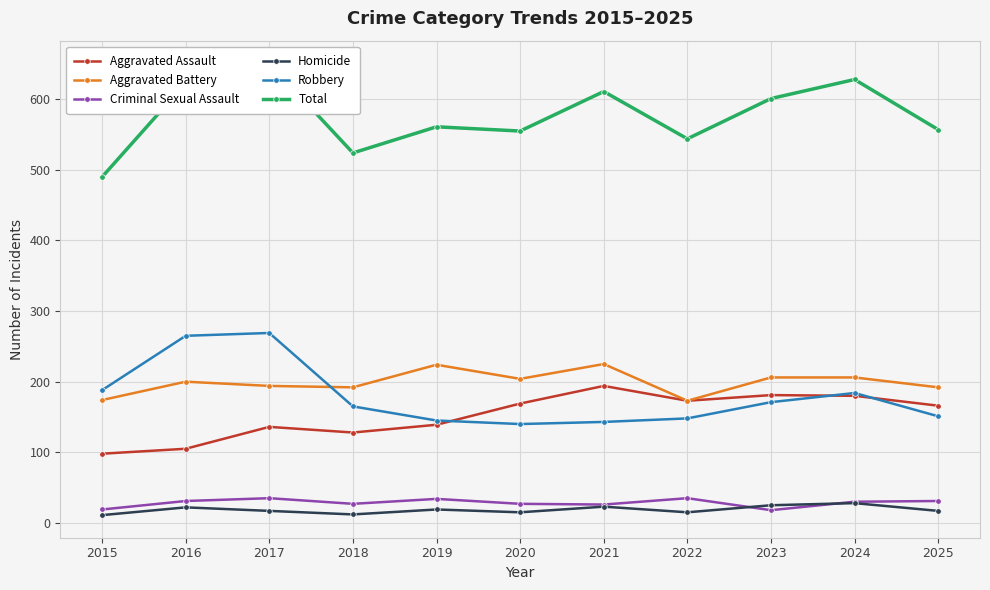

What is the lowest value of the Robbery series?

140